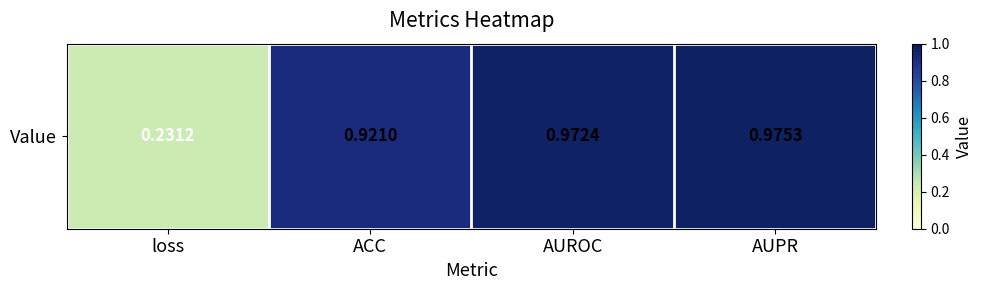

What is the sum of all values?

3.1